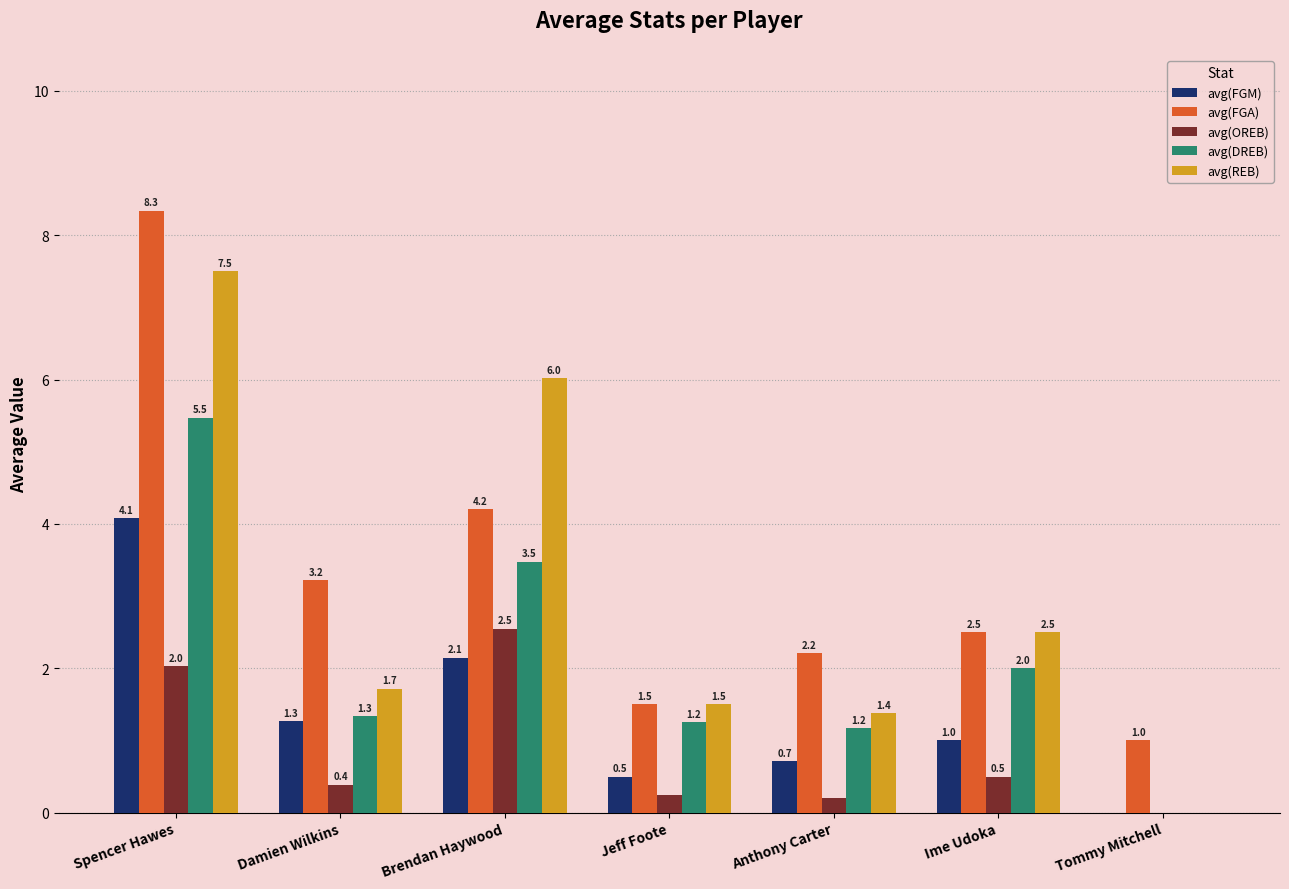

Is the value of avg(FGA) at Damien Wilkins greater than the value of avg(DREB) at Tommy Mitchell?

Yes